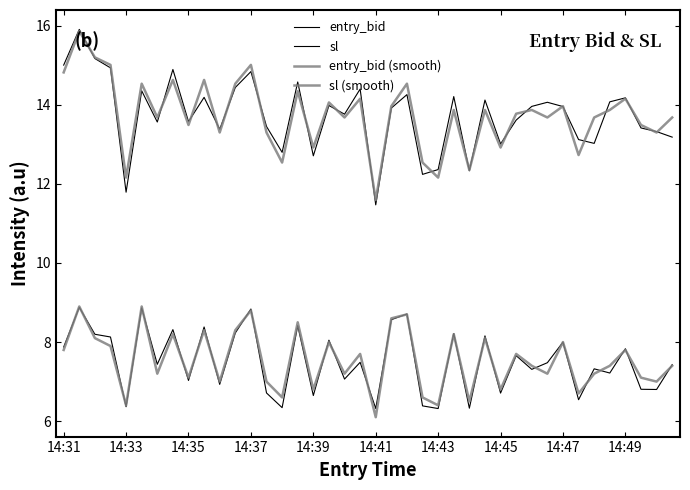

True or false: sl and entry_bid (smooth) intersect in this chart.

False